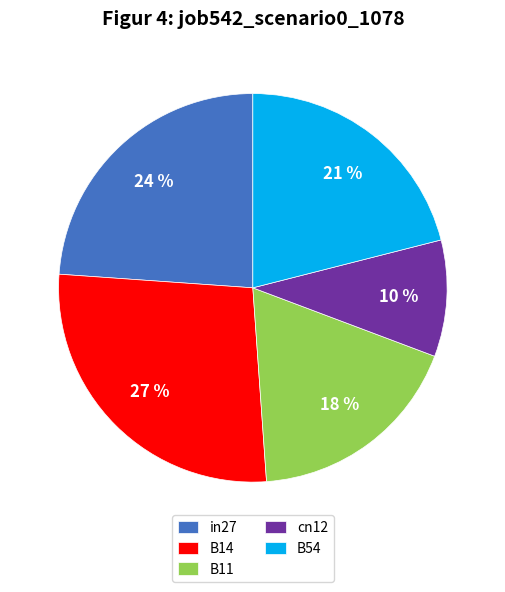

How many segments does this pie chart have?

5